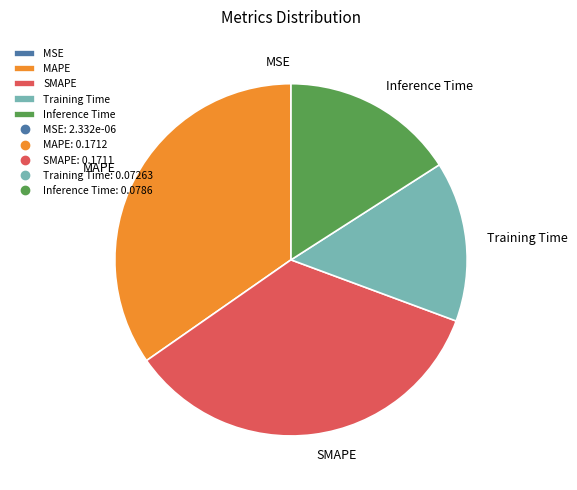

Combined, do MAPE and Inference Time account for over 50%?

Yes